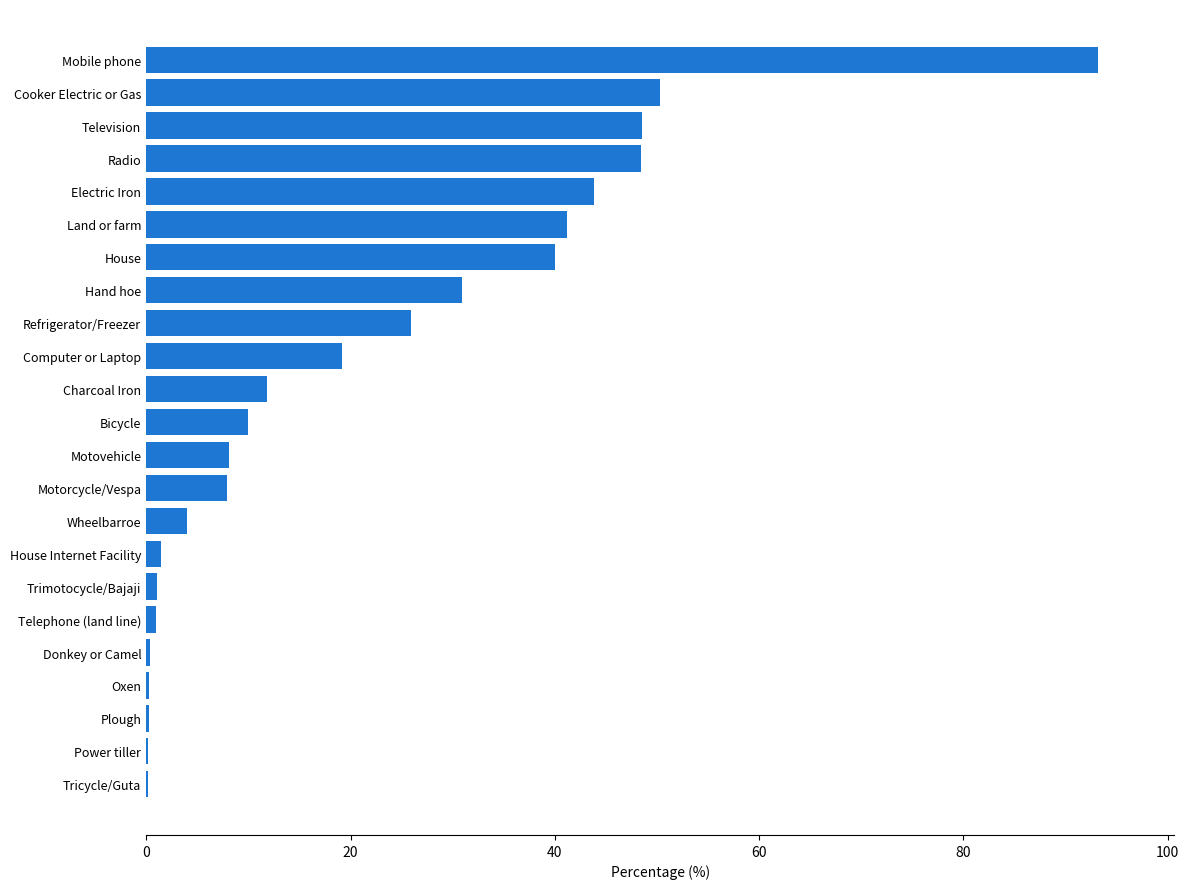

True or false: the data shows 43.8 at Electric Iron.

True